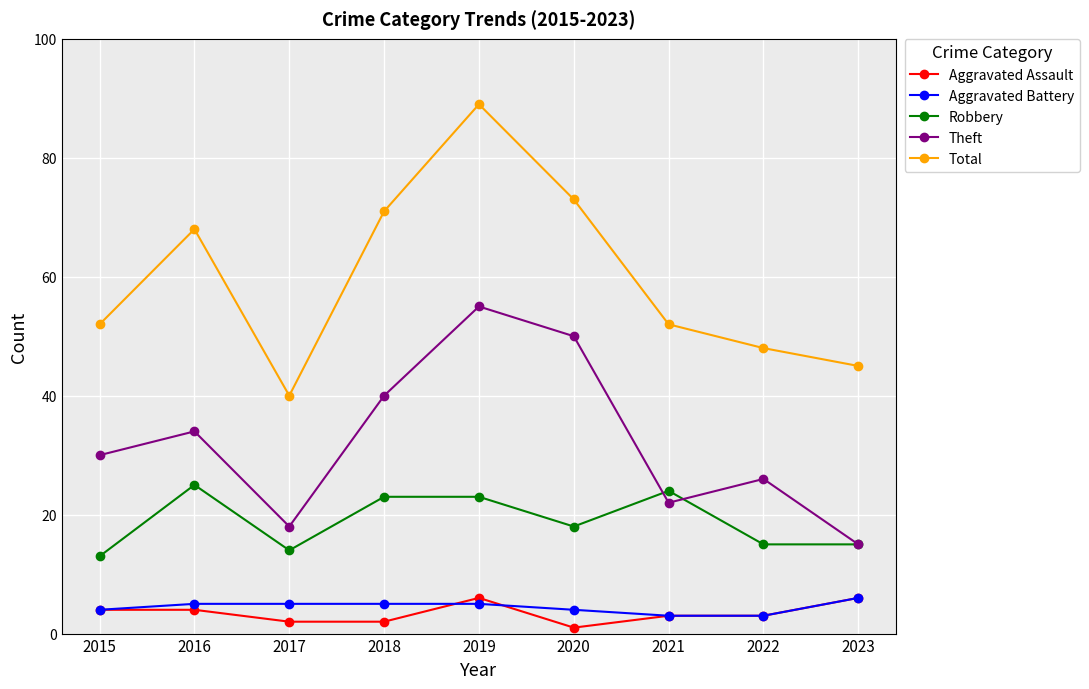

At which label is Robbery closest to 19?

2020